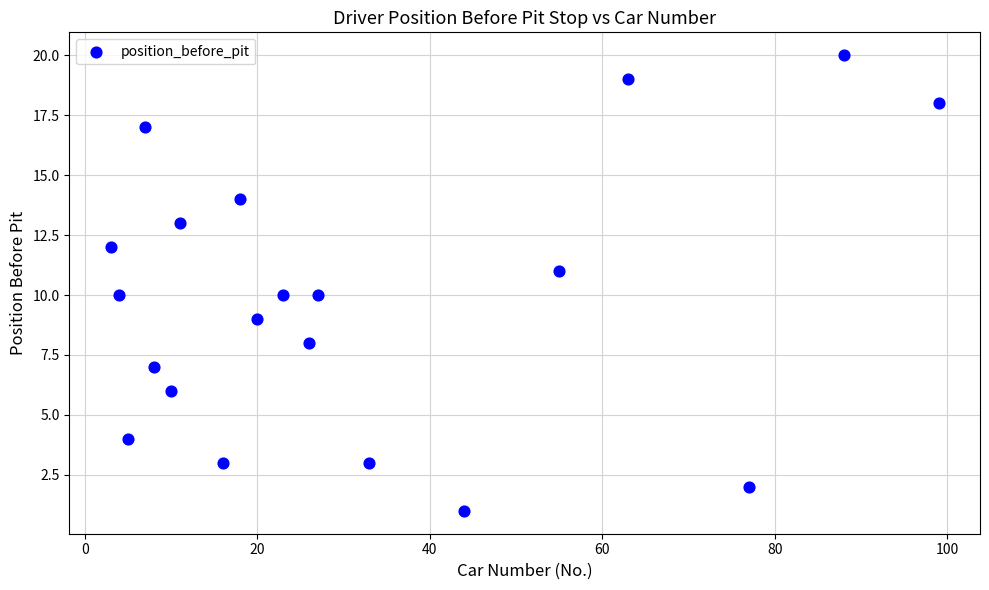

What is the range of X values (max minus min)?

96